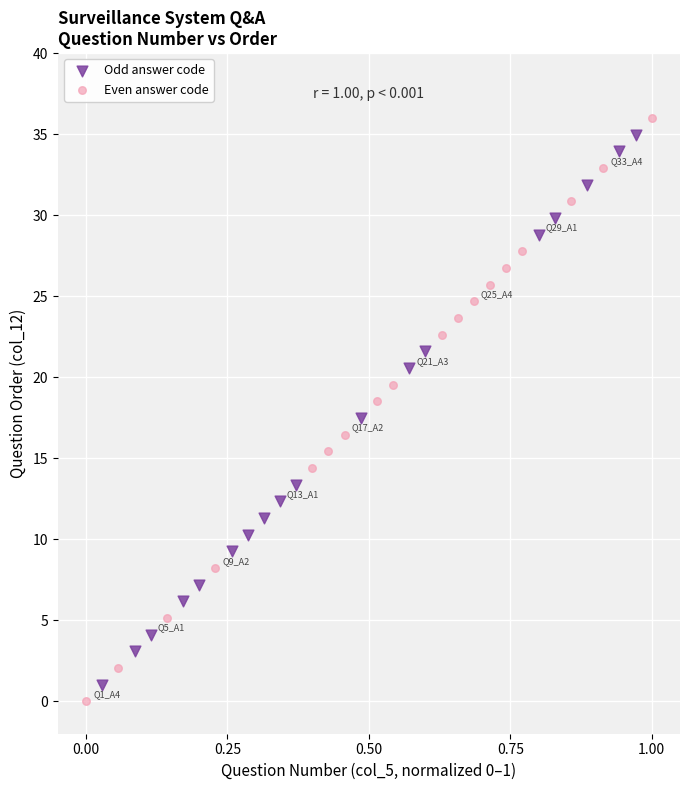

Which series has the largest Y range (max minus min)?

Even answer code